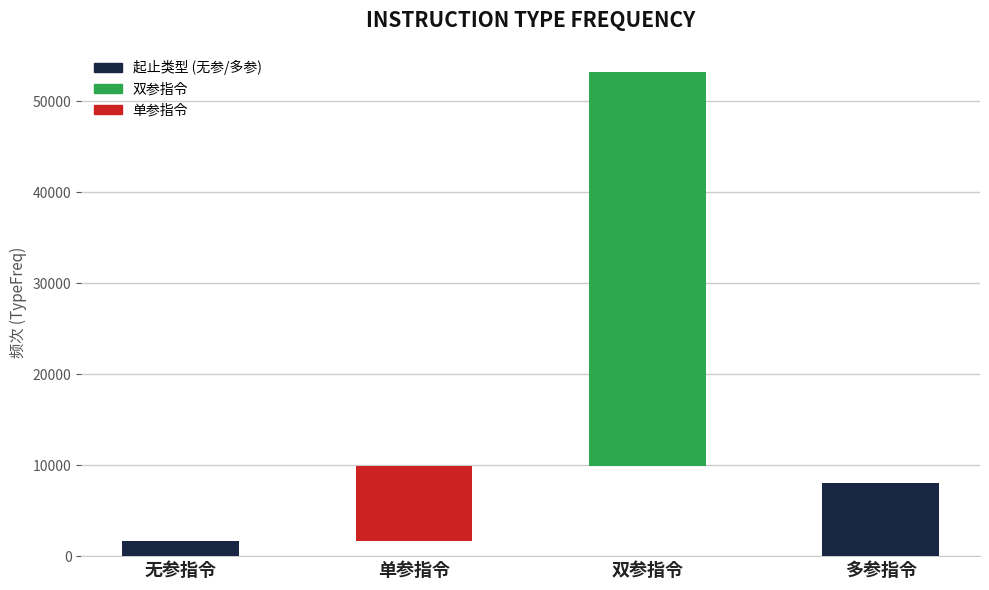

Where does the data first go above 8163?

双参指令